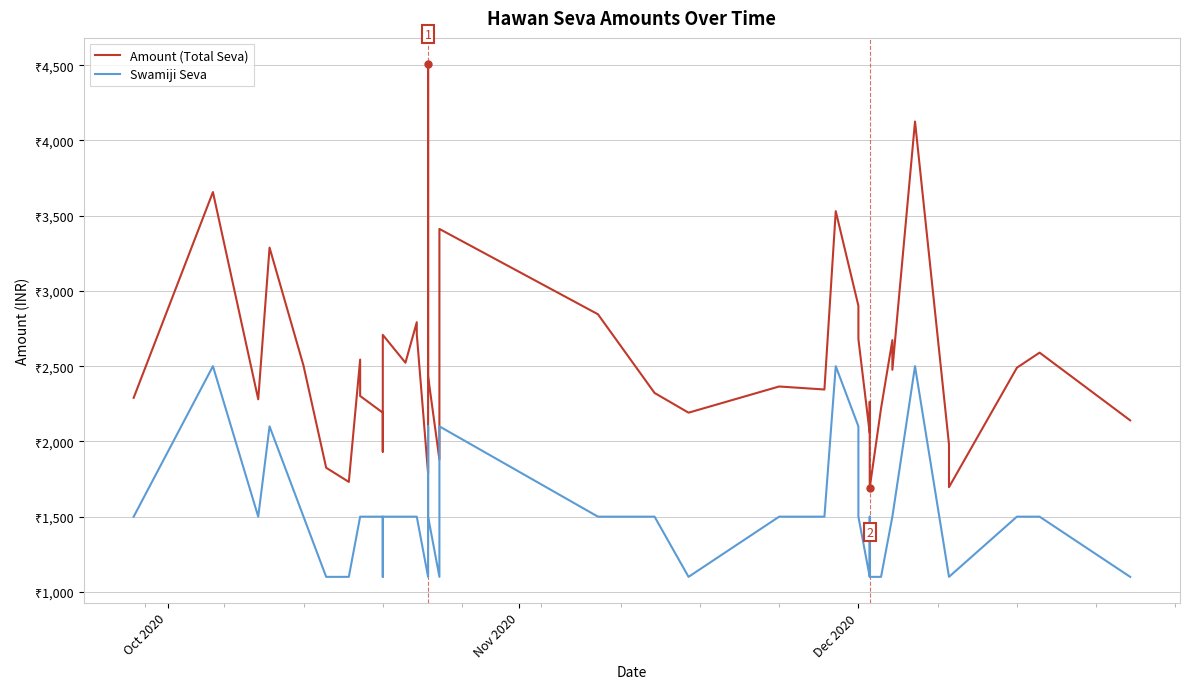

How many interior local valleys does the Amount (Total Seva) series have?

12